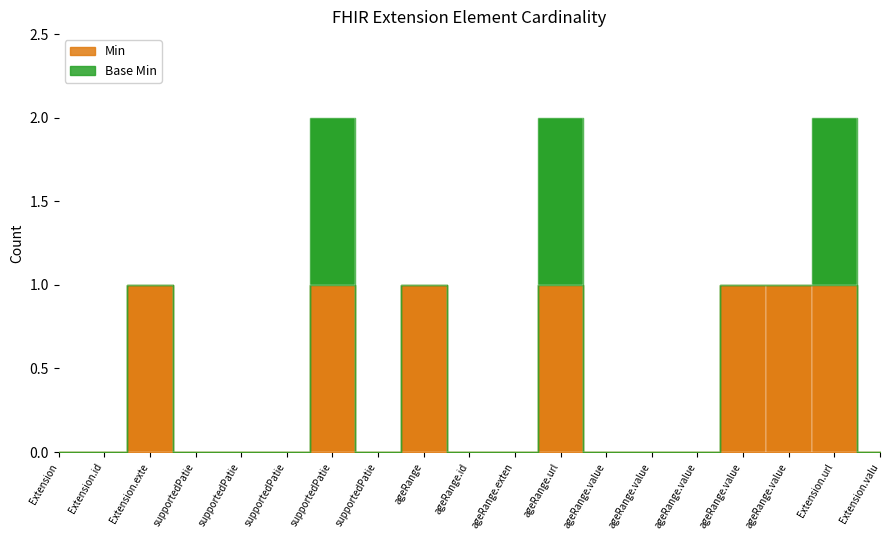

Is it true that Min equals 0 at ageRange.value?

True